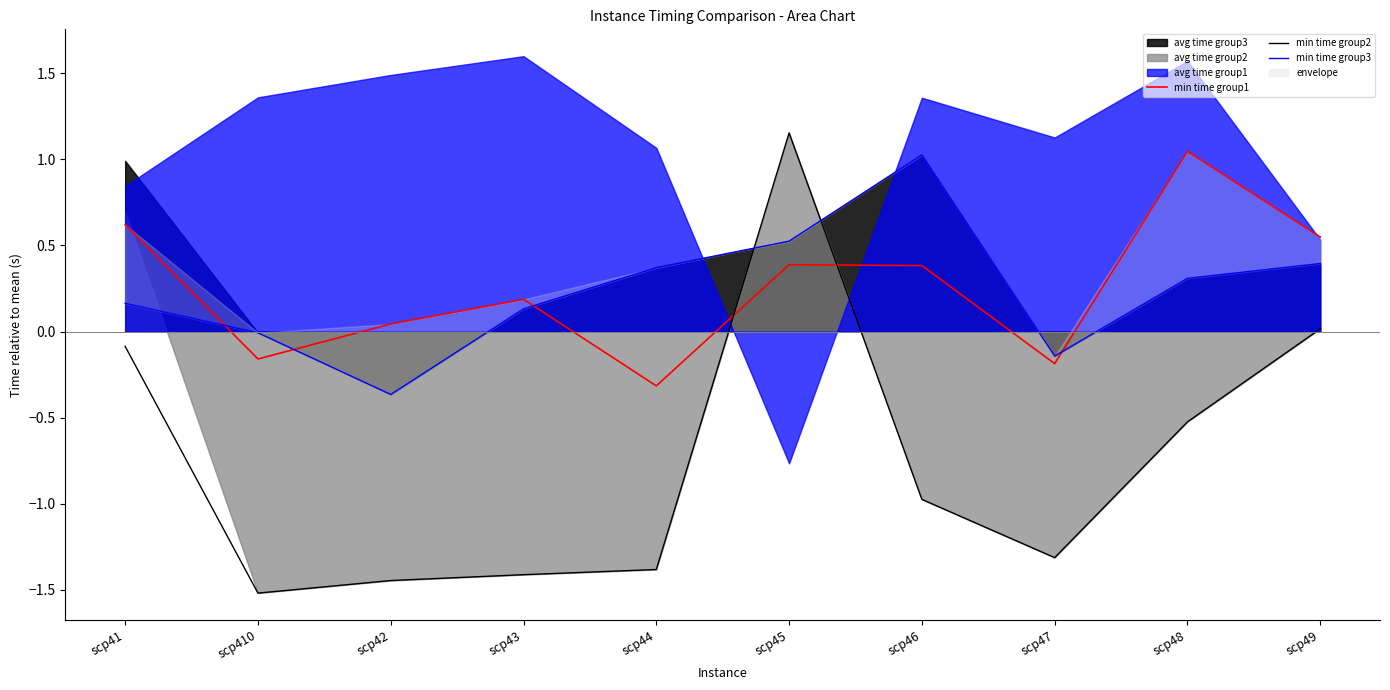

True or false: min time group1 has a value of 0.5 at scp49.

True